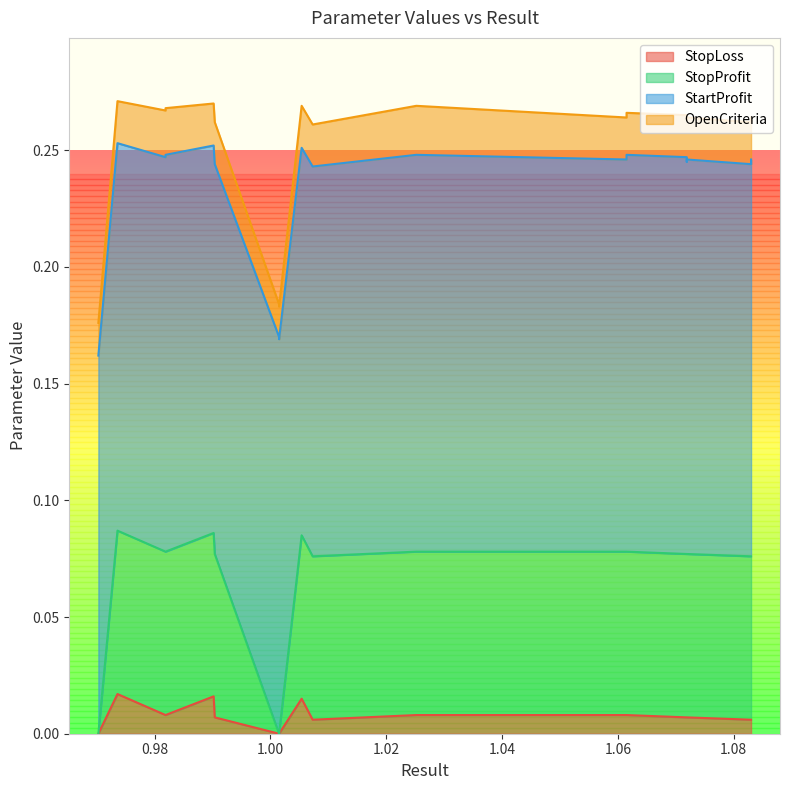

What is the maximum value for StopProfit?

0.1